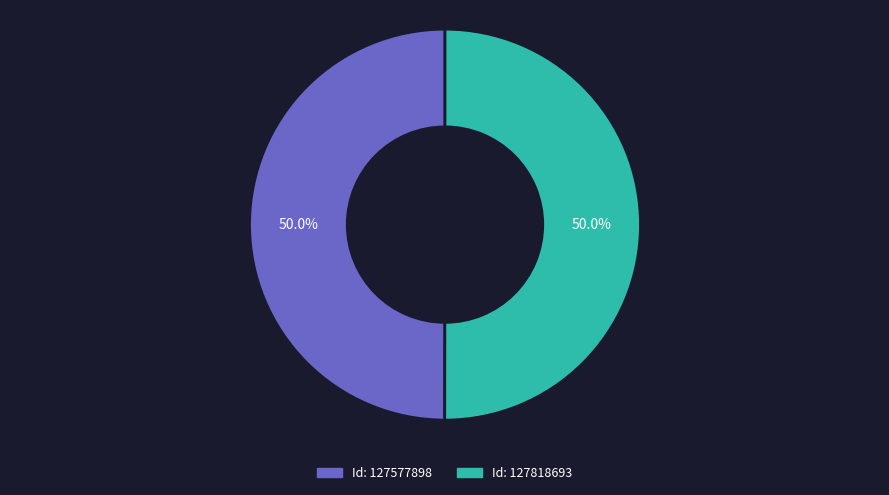

Rank the categories by value from lowest to highest.

127577898, 127818693